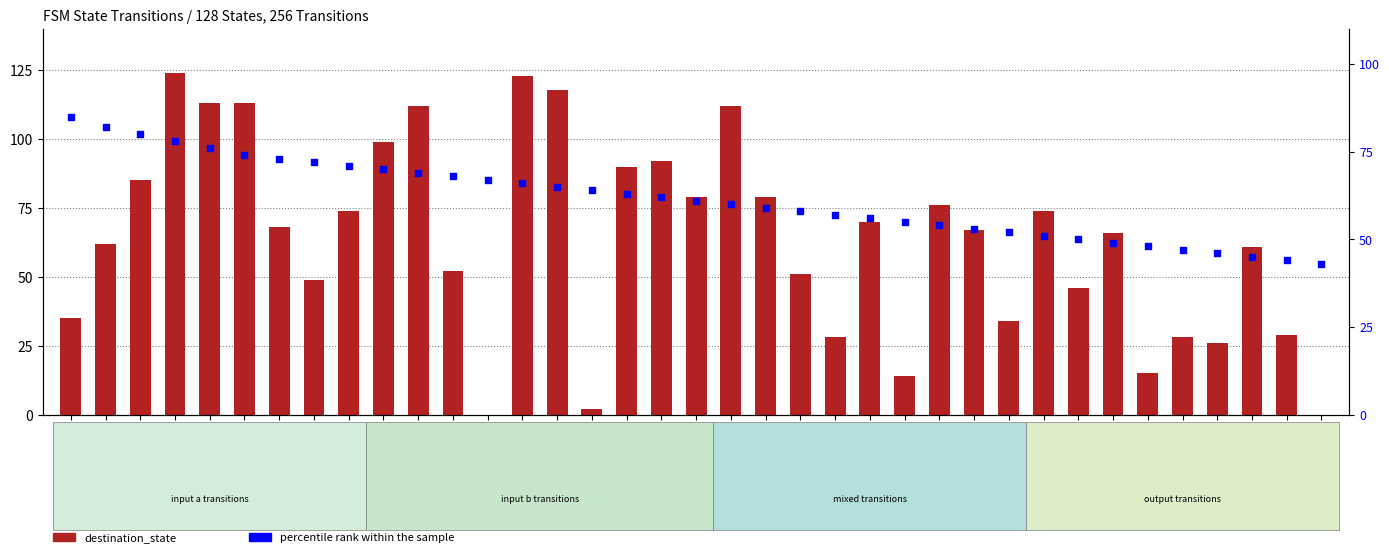

What are all the series names shown in the legend?

destination_state, percentile rank within the sample